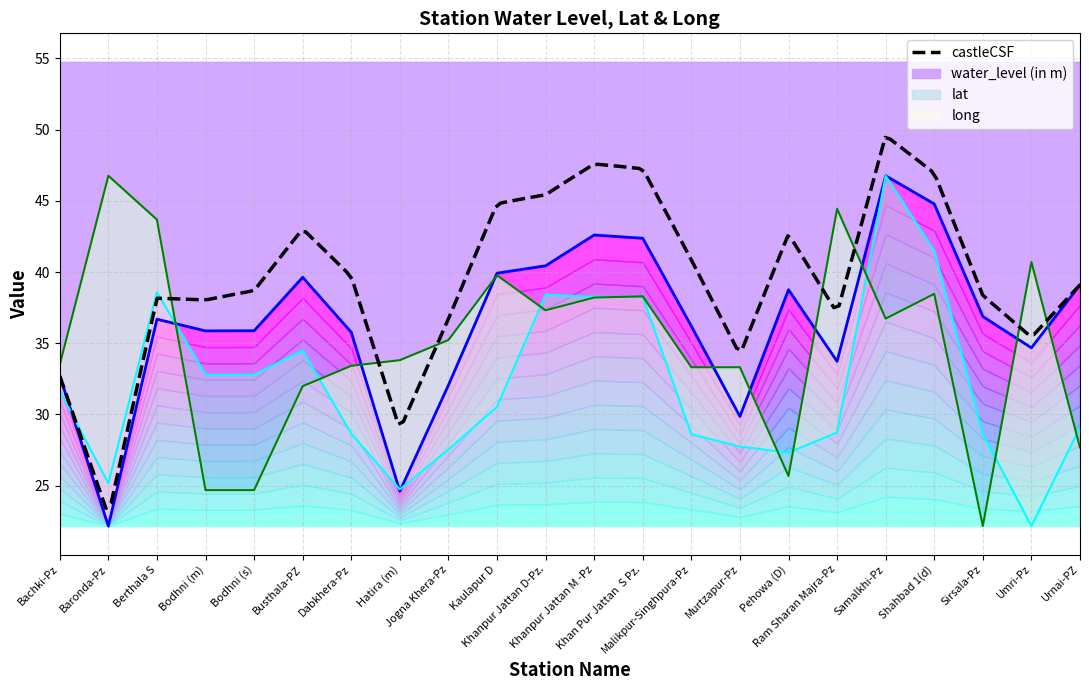

How many data points in water_level (in m) are above 36?

12